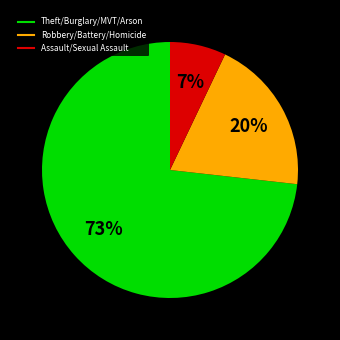

Does any single category account for the majority?

Yes